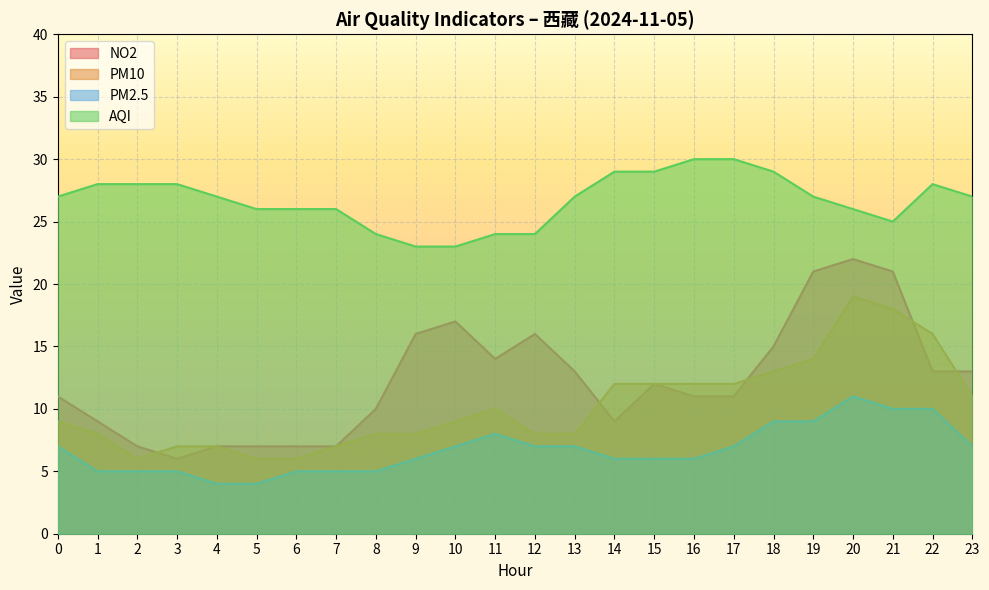

What is the value of the NO2 point at the 7th from the left?

7